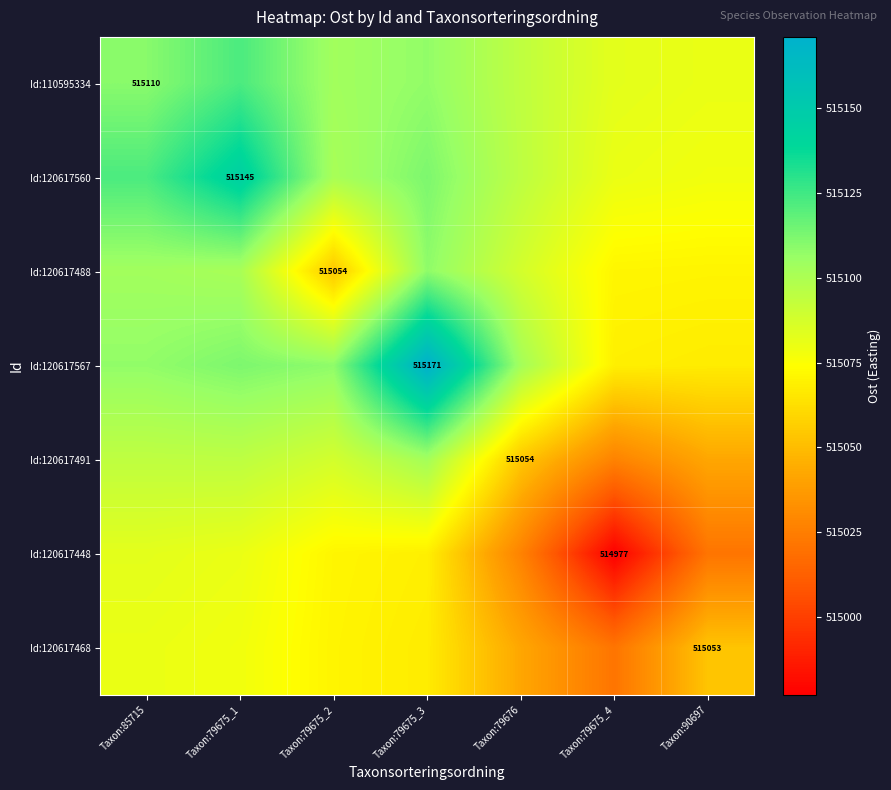

Is it true that Id:120617468 equals 515067.3 at Taxon:79675_3?

True